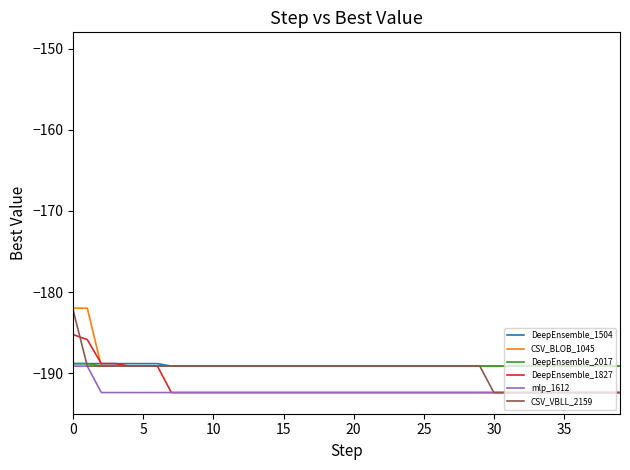

Does the chart have visible grid lines?

No